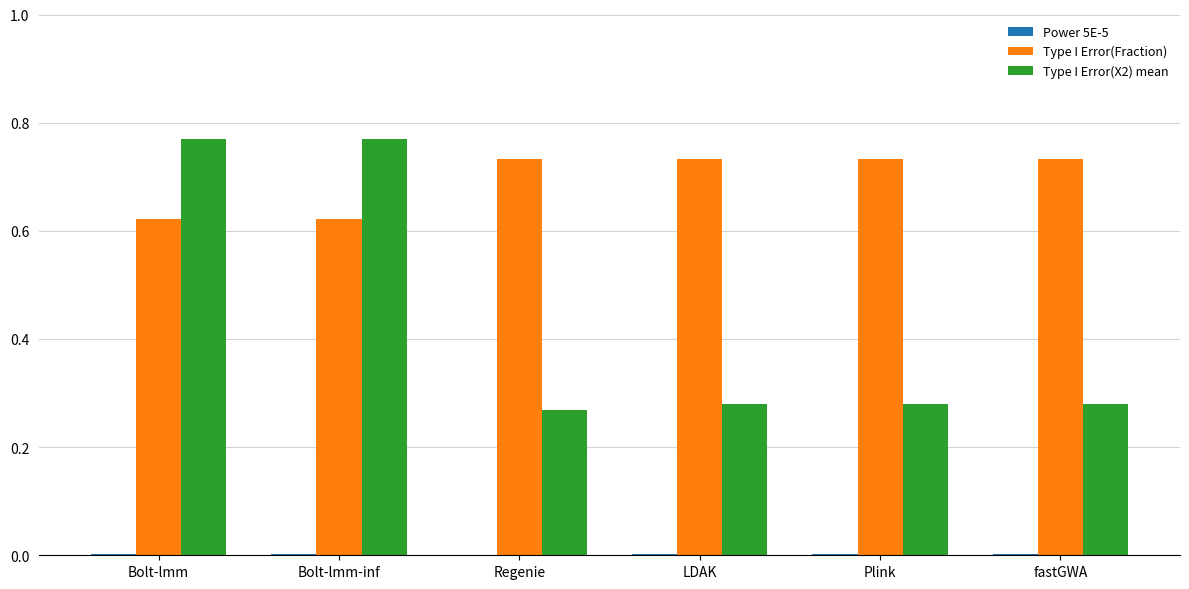

Is the value of Type I Error(Fraction) at fastGWA greater than the value of Type I Error(X2) mean at Bolt-lmm?

No